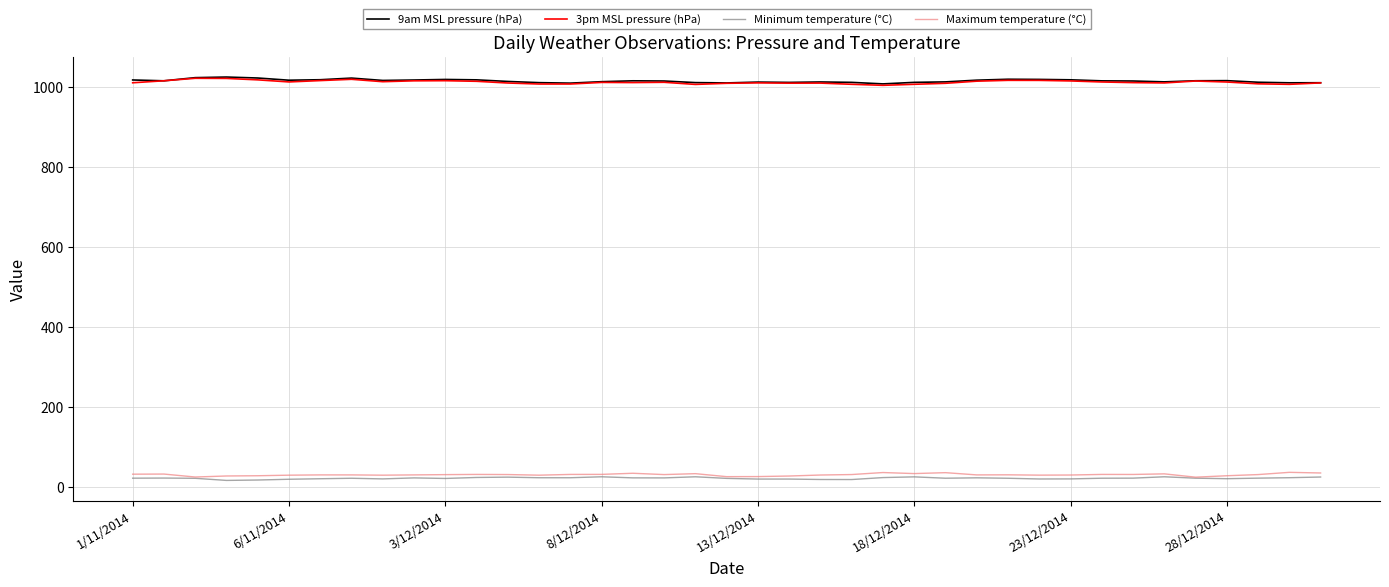

True or false: 9am MSL pressure (hPa) and Minimum temperature (°C) cross at least once.

False